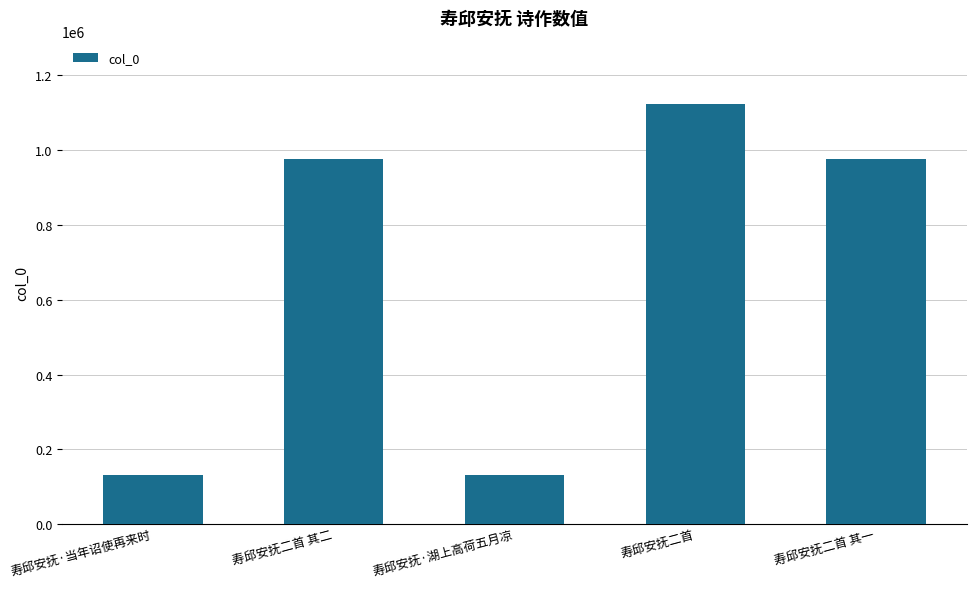

What is the sum of all values?

3339873